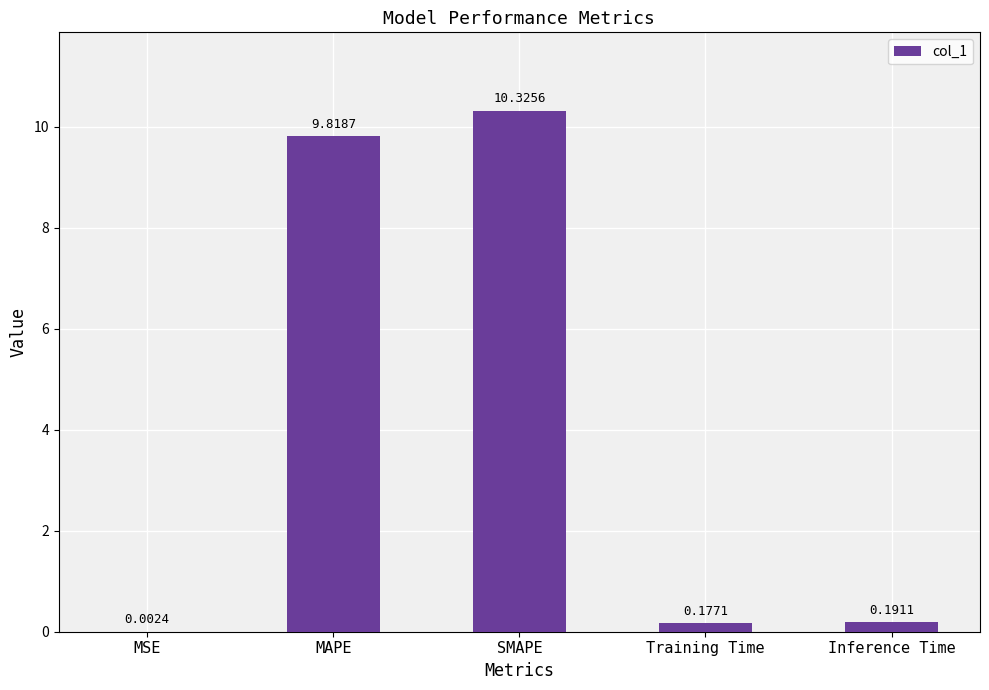

What is the sum of all values?

20.5